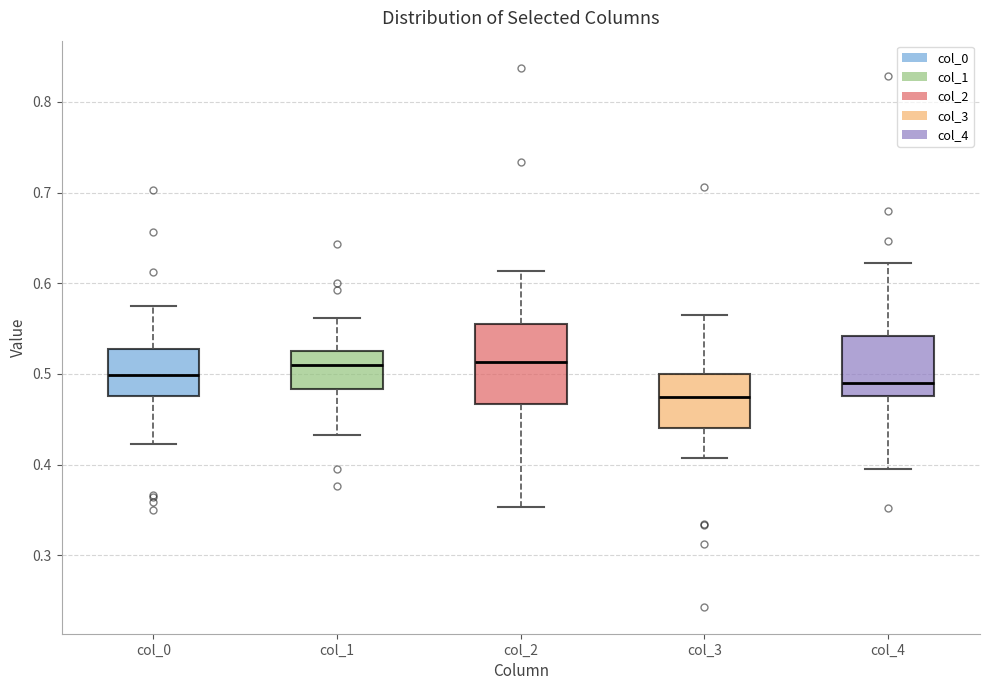

Reading left to right, read every box against the y-axis: the position of its median line, the range the box covers, and the ends of its whiskers. The values are not printed on the chart, so give them approximately, as read against the axis.

col_0: median 0.50, box 0.48 to 0.53, whiskers 0.42 to 0.58
col_1: median 0.51, box 0.48 to 0.53, whiskers 0.43 to 0.56
col_2: median 0.51, box 0.47 to 0.55, whiskers 0.35 to 0.61
col_3: median 0.47, box 0.44 to 0.50, whiskers 0.41 to 0.57
col_4: median 0.49, box 0.48 to 0.54, whiskers 0.39 to 0.62